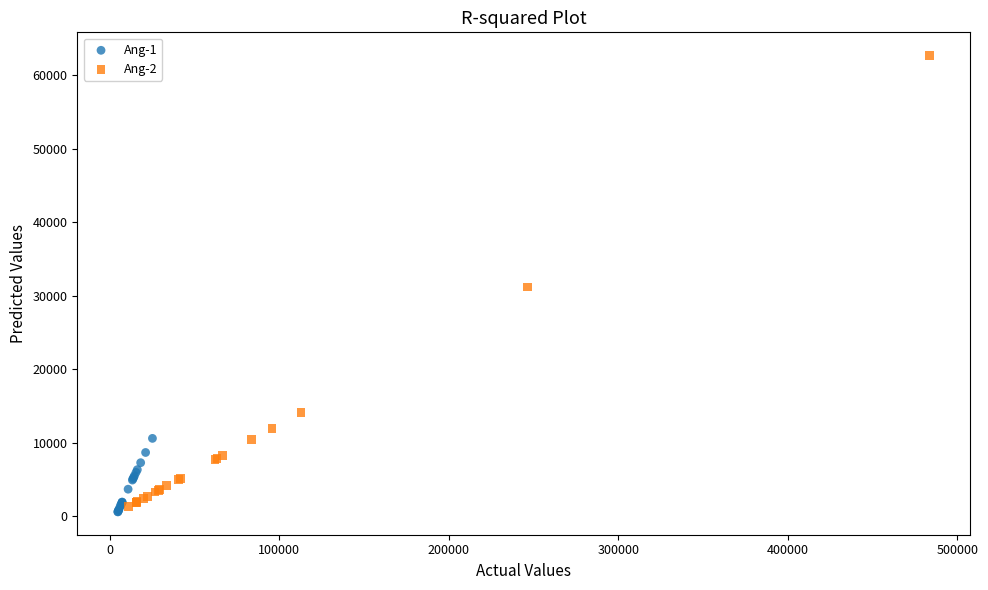

Which series reaches the maximum Y coordinate?

Ang-2